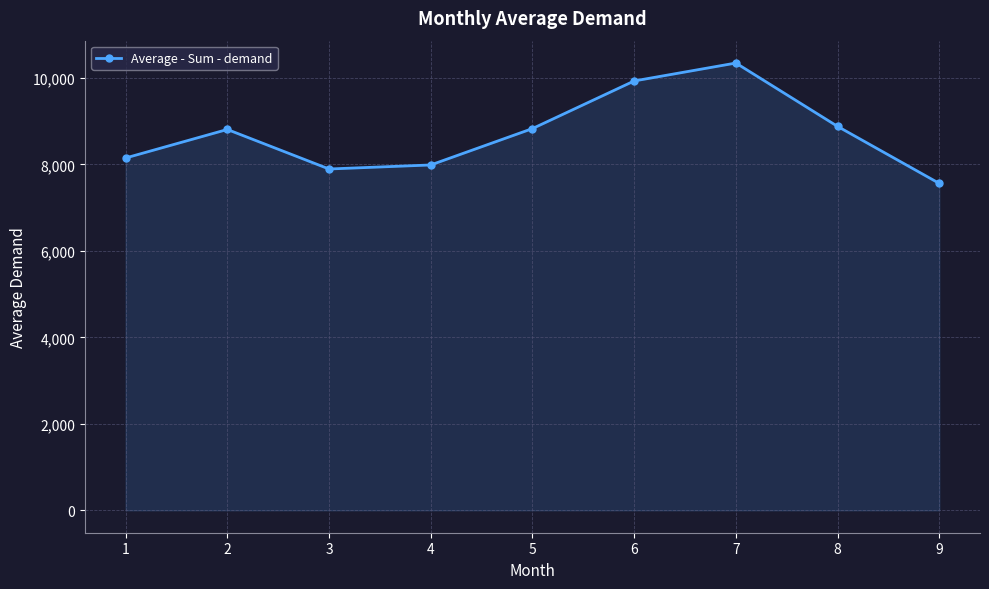

Approximately how many times larger is the value at 7 compared to 1?

1.3